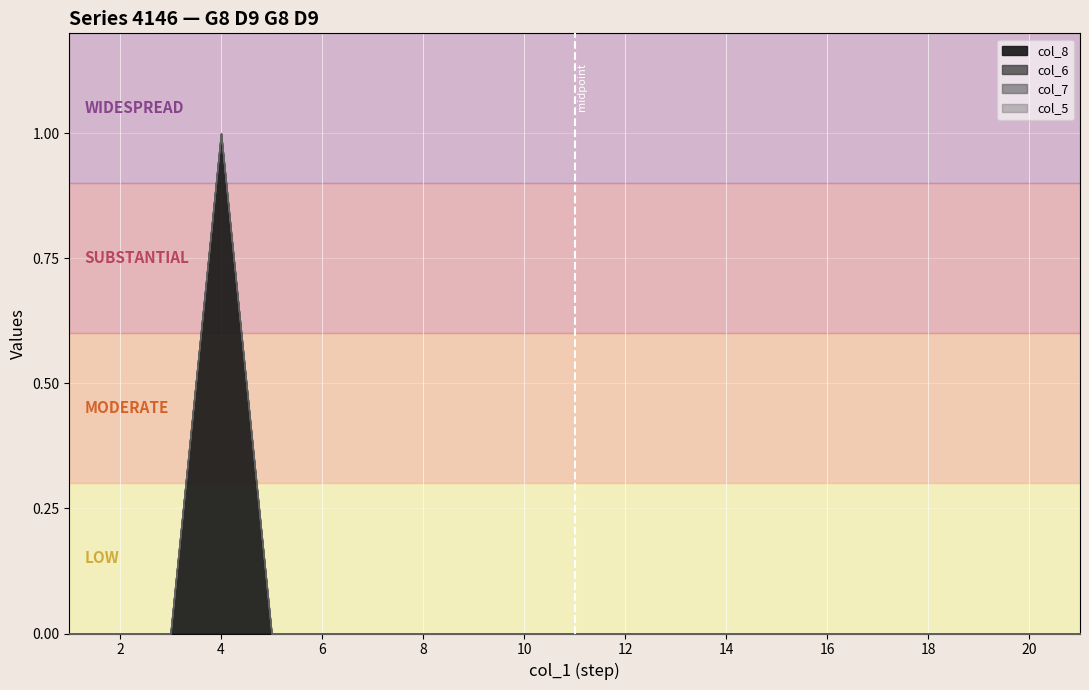

At how many categories does at least one series exceed 0?

1